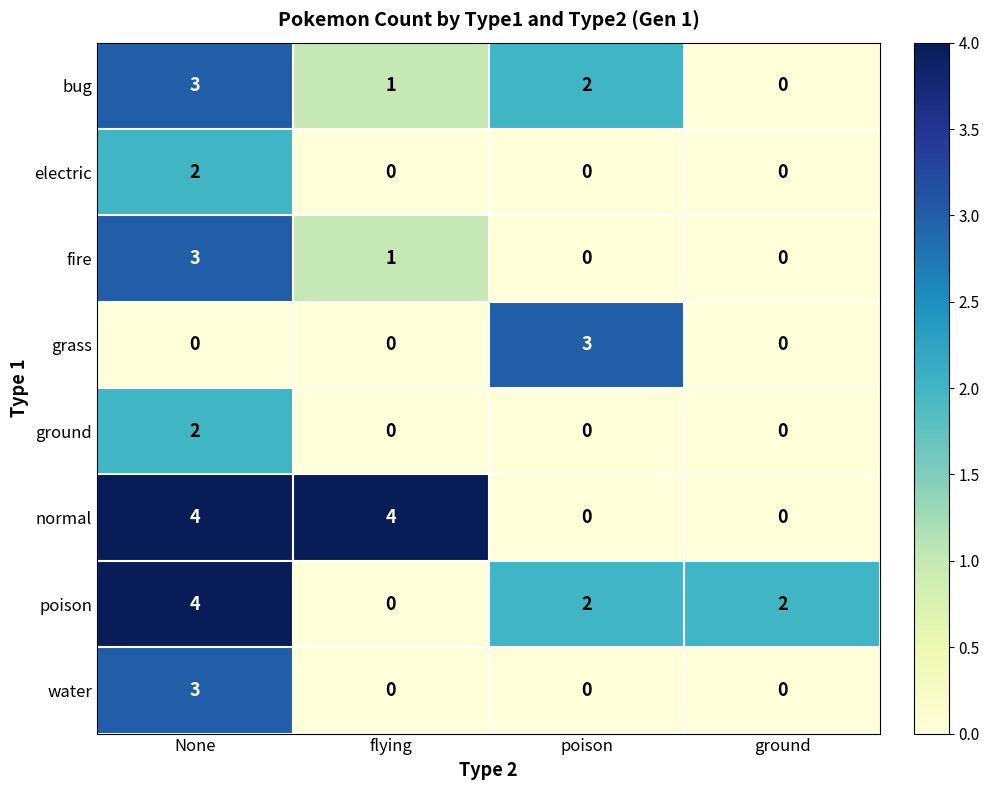

What is the total value across all series at poison?

7